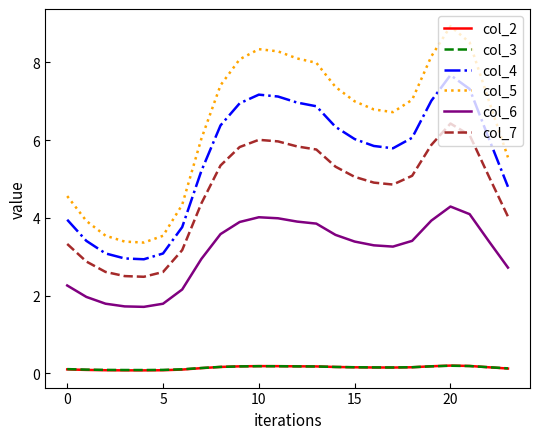

Which series has the largest total across all categories?

col_5